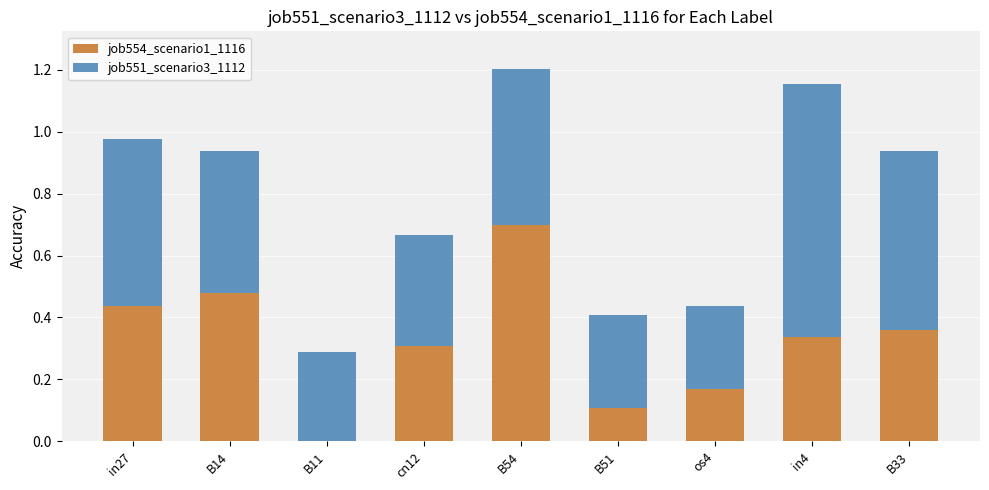

At which category is the sum across all series the highest?

B54